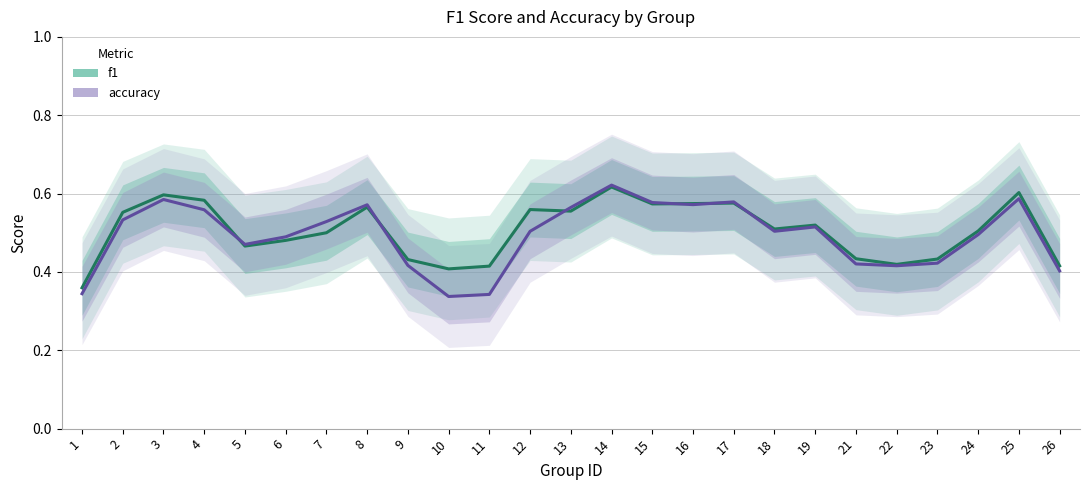

True or false: f1 has a value of 0.1 at 10.

False